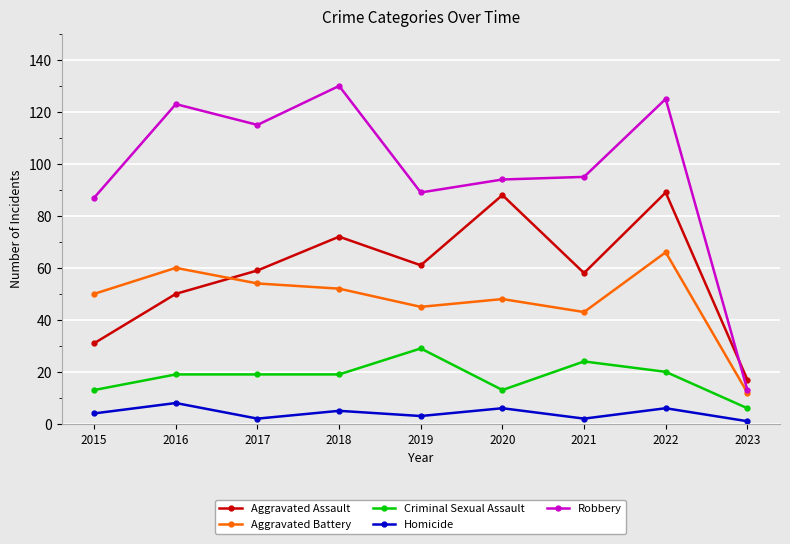

In Aggravated Assault, how many points are higher than both neighbors (excluding endpoints)?

3